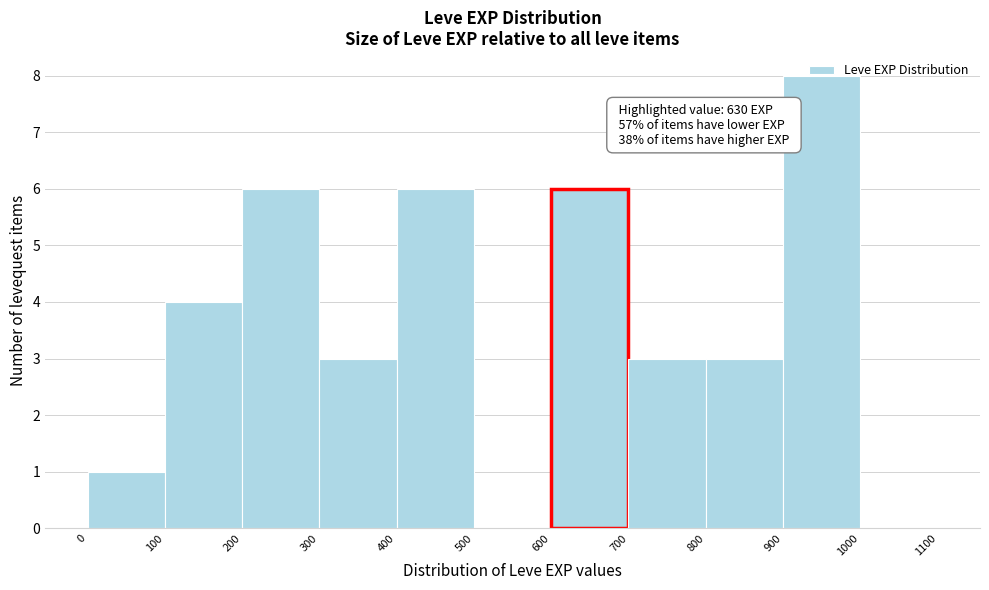

Which range on the x-axis has the tallest bar?

900 to 1000